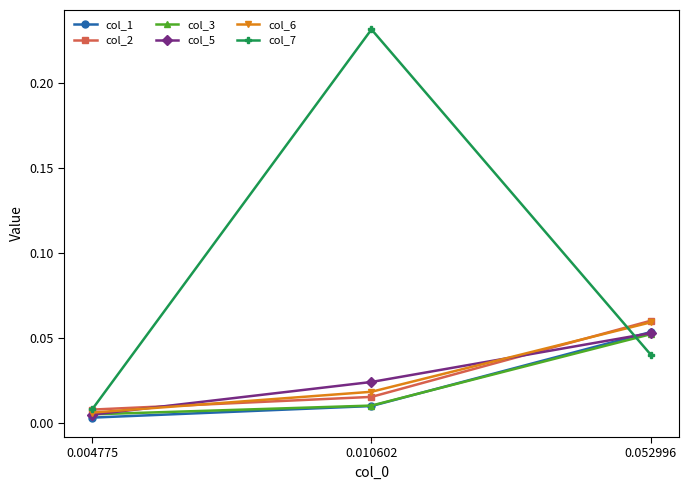

Where is col_7 nearest to the value 0?

0.004775